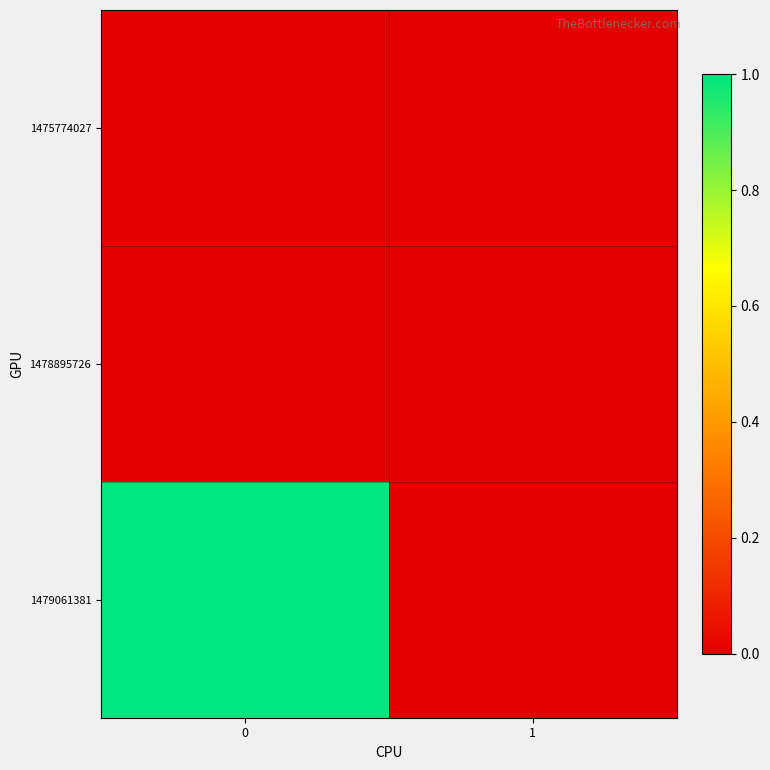

Reading left to right, list all the values displayed in this chart.

1475774027: 0=0	1=0
1478895726: 0=0	1=0
1479061381: 0=1	1=0